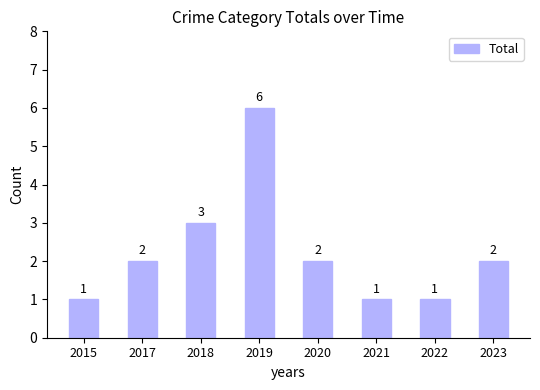

What is the sum of the values at 2020 and 2022?

3